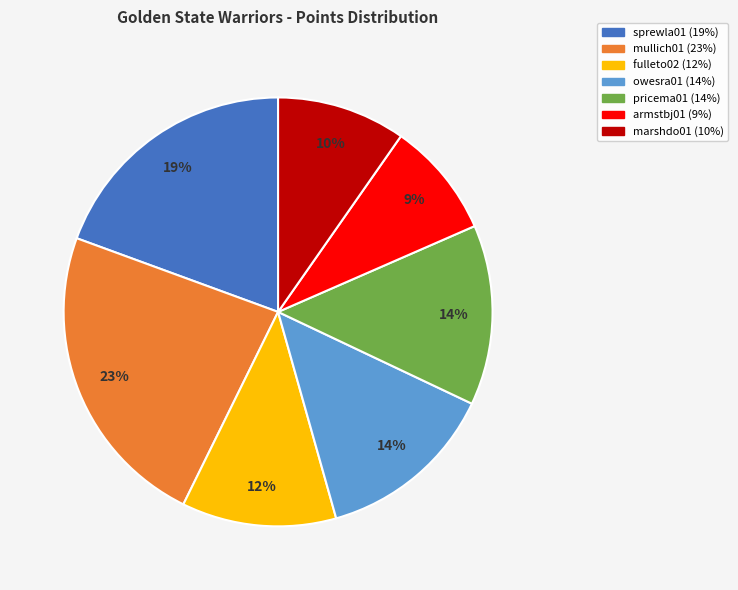

Is it true that owesra01 is 19% of the pie?

False